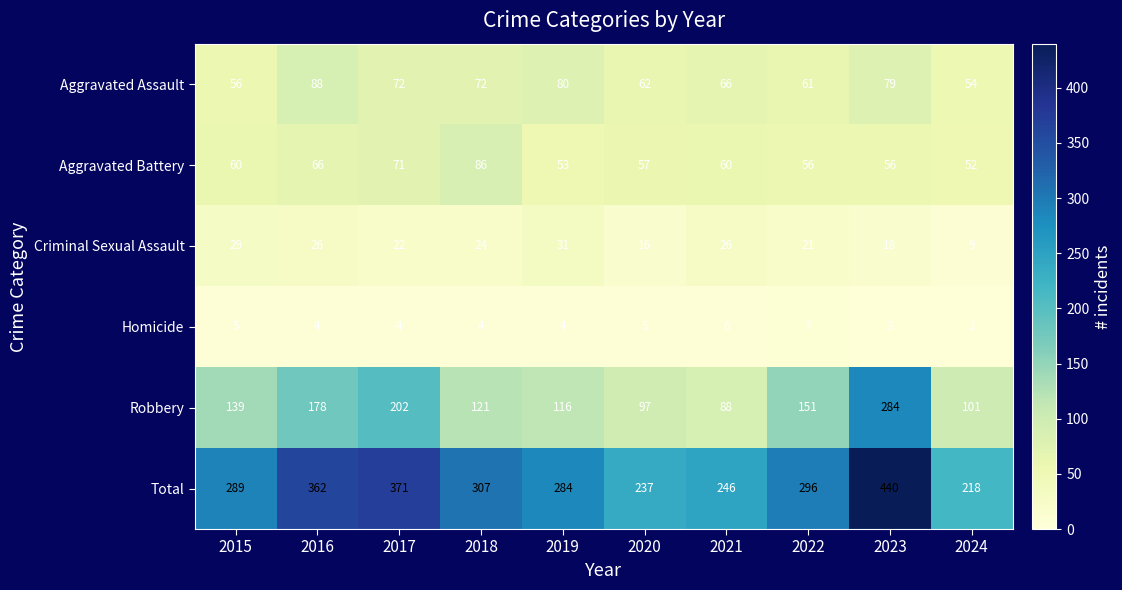

Which series has the largest range (max minus min)?

Total